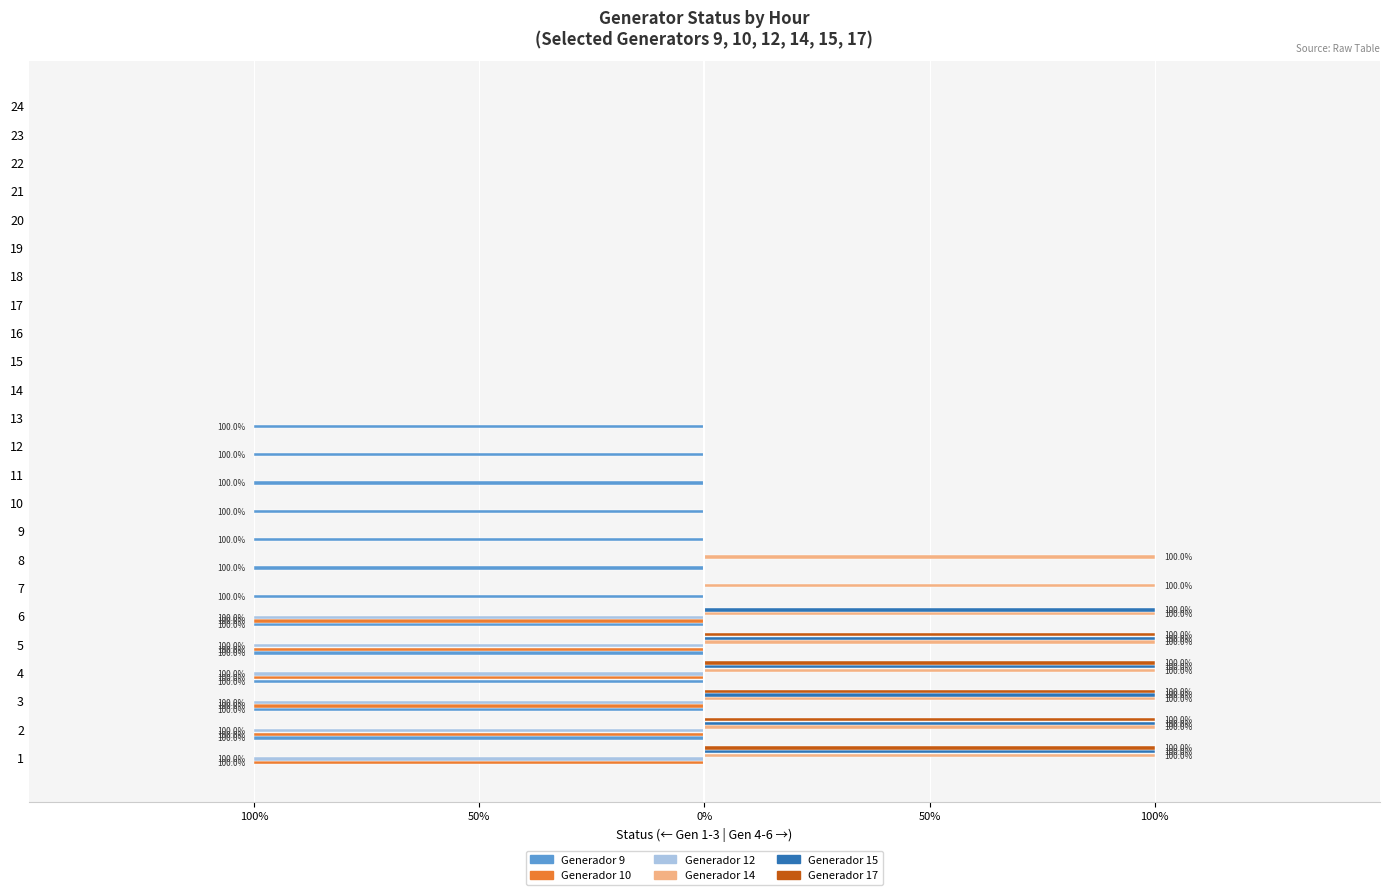

The Generador 12 series shows -1 at 6. True or false?

True